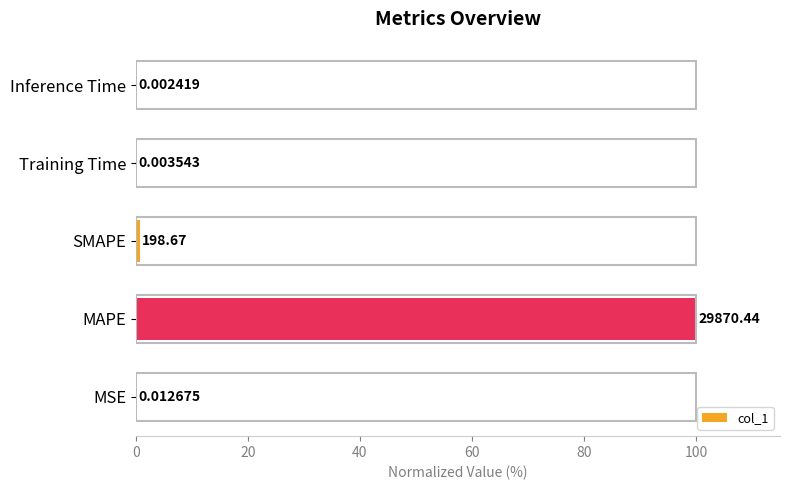

What is the change in value from MAPE to Training Time?

-100.0